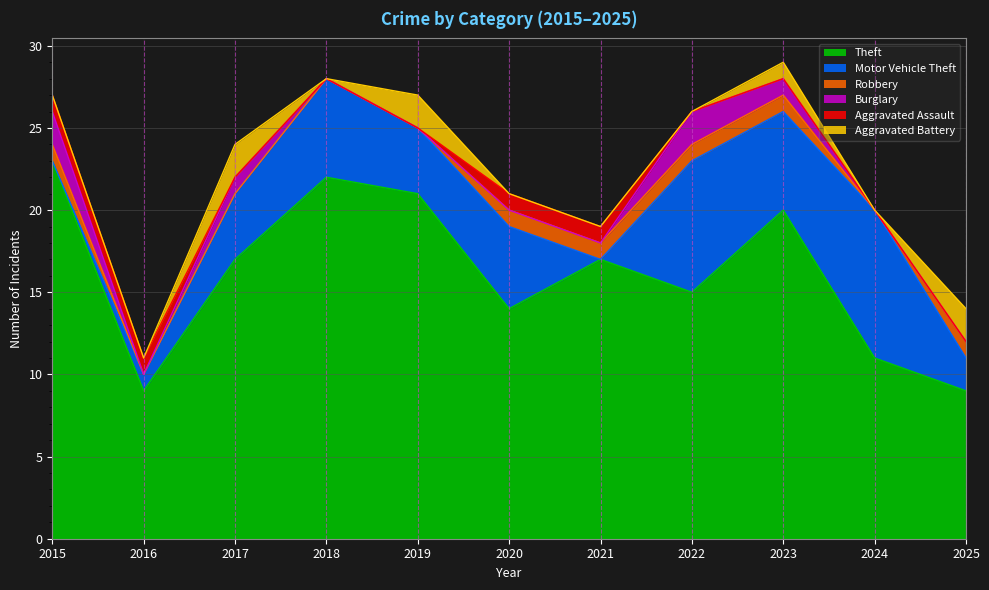

Reading right to left, transcribe all the data shown in this chart.

Theft: 9	11	20	15	17	14	21	22	17	9	23
Motor Vehicle Theft: 2	9	6	8	0	5	4	6	4	1	0
Robbery: 1	0	1	1	1	1	0	0	0	0	1
Burglary: 0	0	1	2	0	0	0	0	1	0	2
Aggravated Assault: 0	0	0	0	1	1	0	0	0	1	1
Aggravated Battery: 2	0	1	0	0	0	2	0	2	0	0